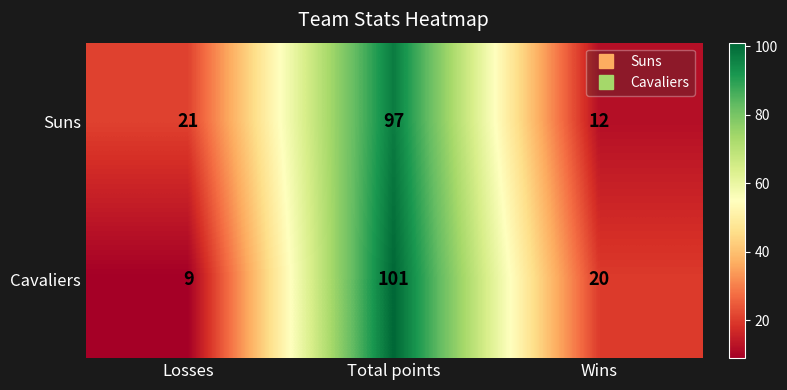

True or false: Cavaliers has a value of 29 at Wins.

False